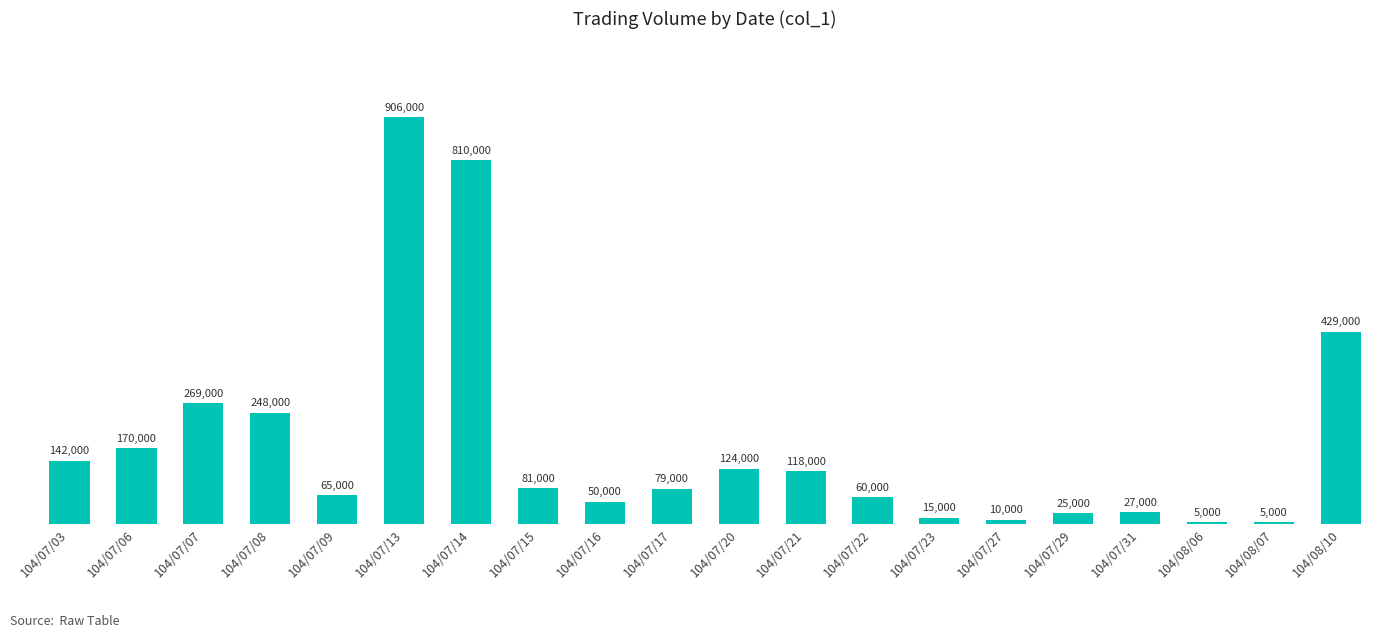

What is the greatest value displayed?

906000